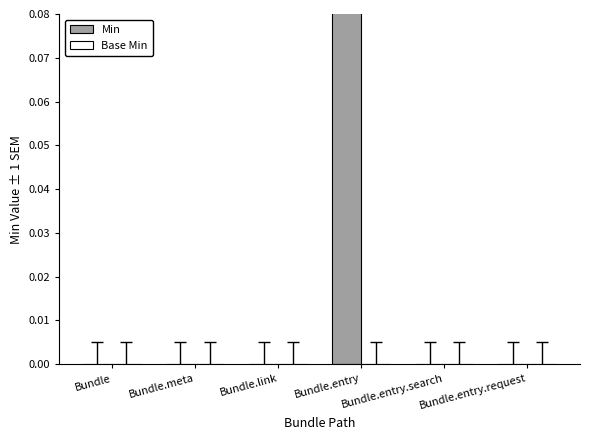

What is the label of the 3rd bar from the right?

Bundle.entry